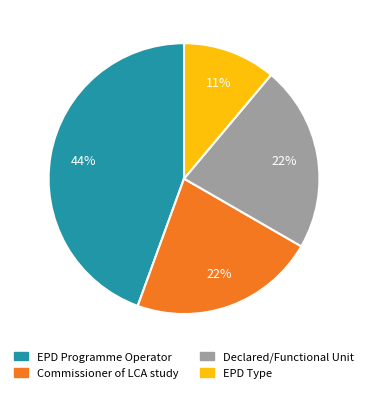

Is there a majority slice in this chart?

No